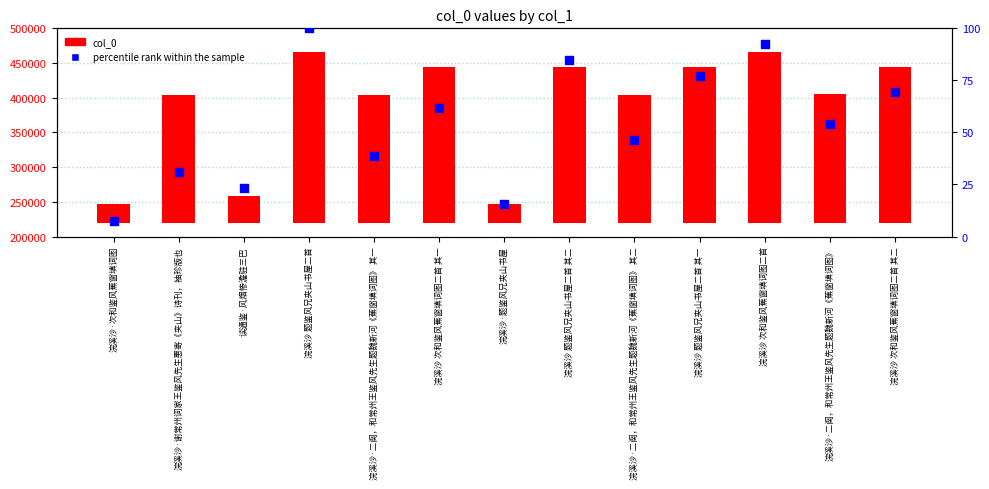

Which series has the widest spread of Y values?

col_0